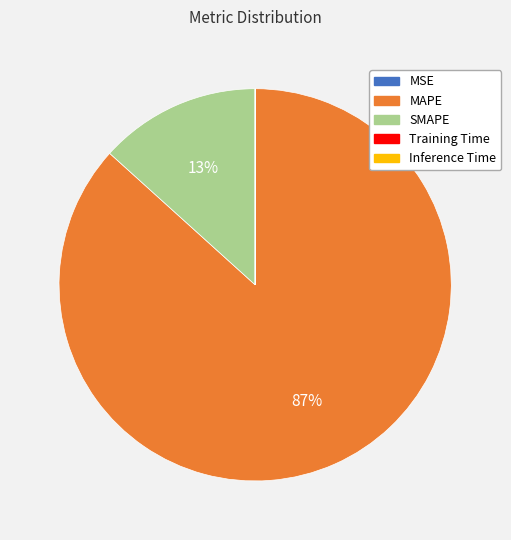

To the nearest percent, what is the difference between the largest and smallest slice percentages?

87%